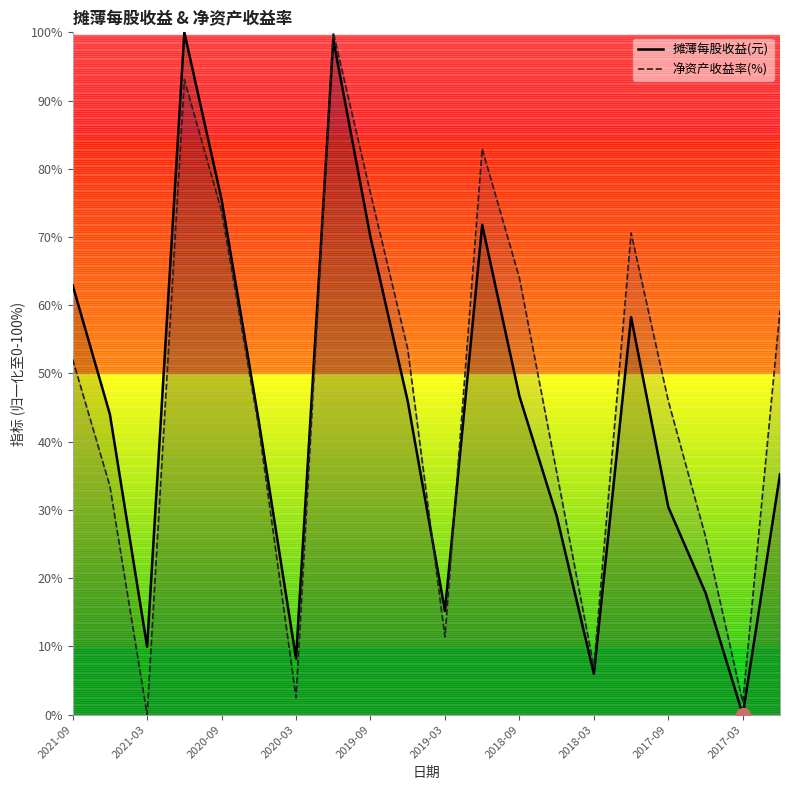

What is the value of the 摊薄每股收益(元) point at the 18th from the left?

17.9